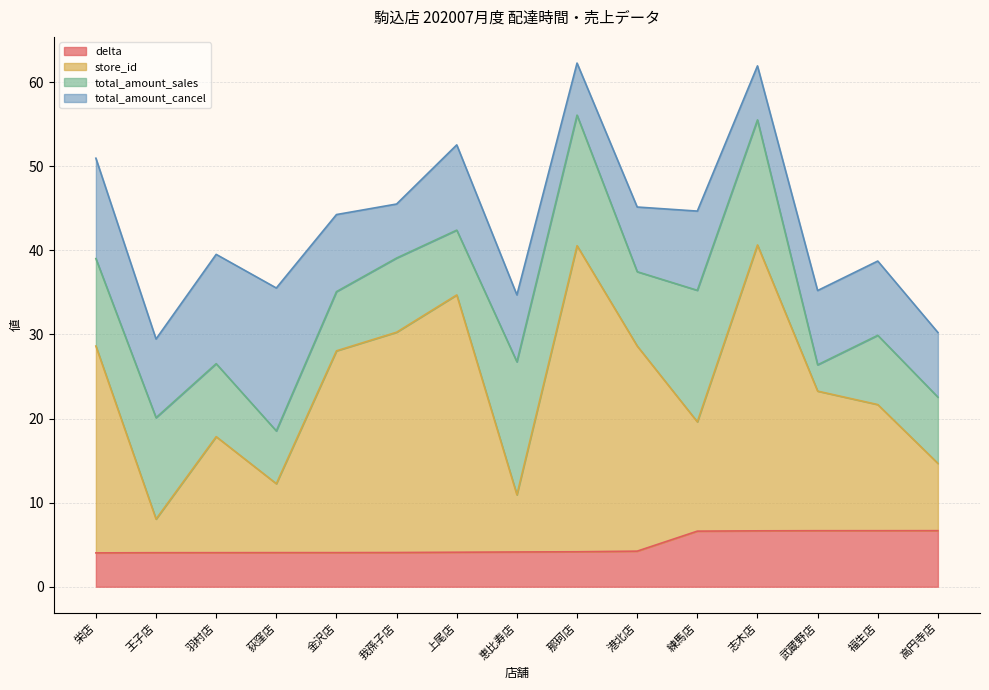

Count the number of categories in the chart.

15